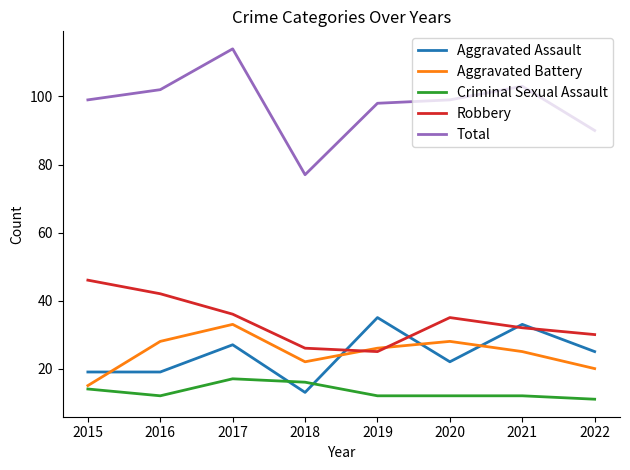

Rank the series at 2019 from lowest to highest value.

Criminal Sexual Assault, Robbery, Aggravated Battery, Aggravated Assault, Total